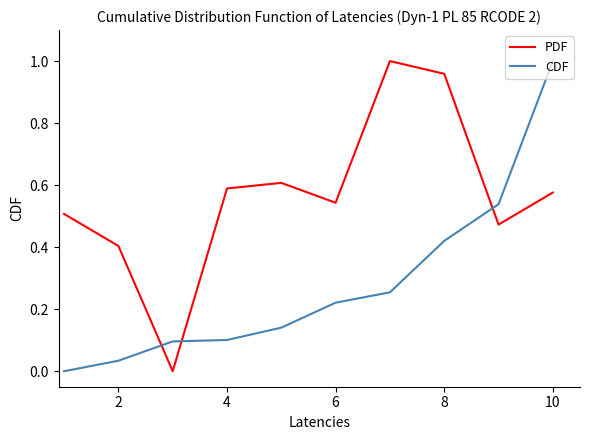

After their last crossing, which series has the higher values: PDF or CDF?

CDF